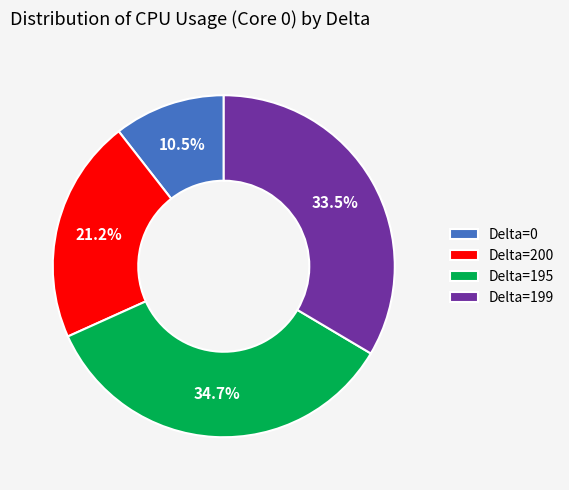

To the nearest percent, what is the difference between the Delta=195 and Delta=0 slice percentages?

24%